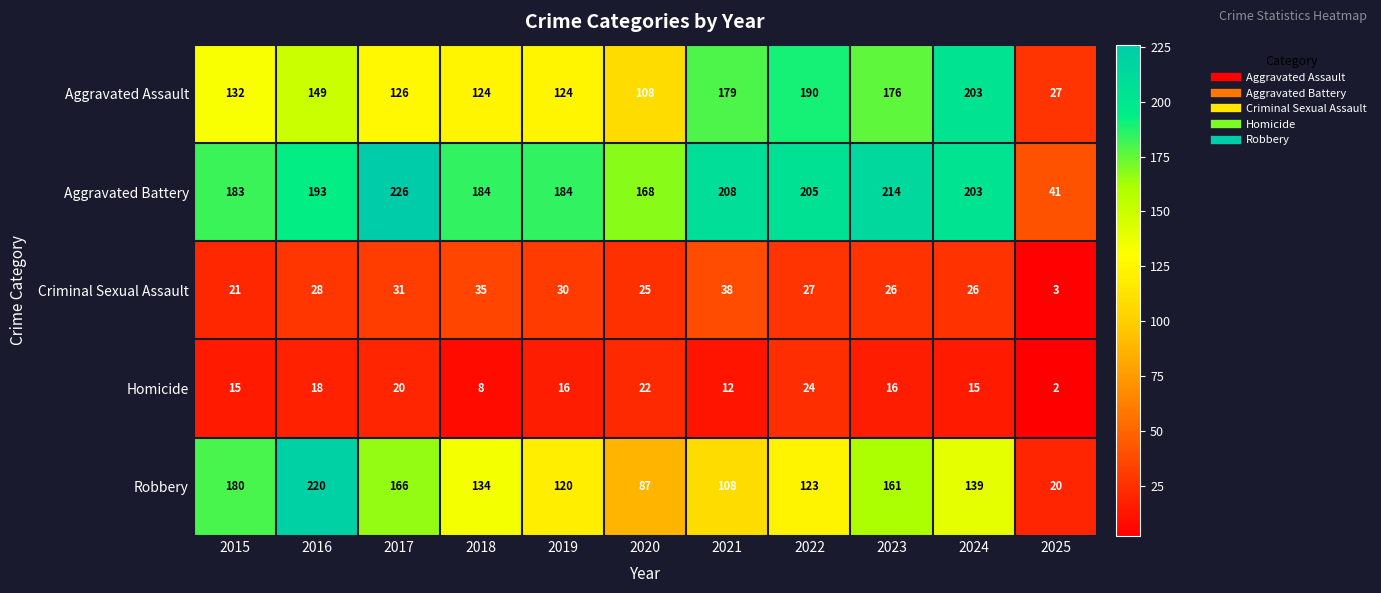

At which category is the sum across all series the highest?

2016